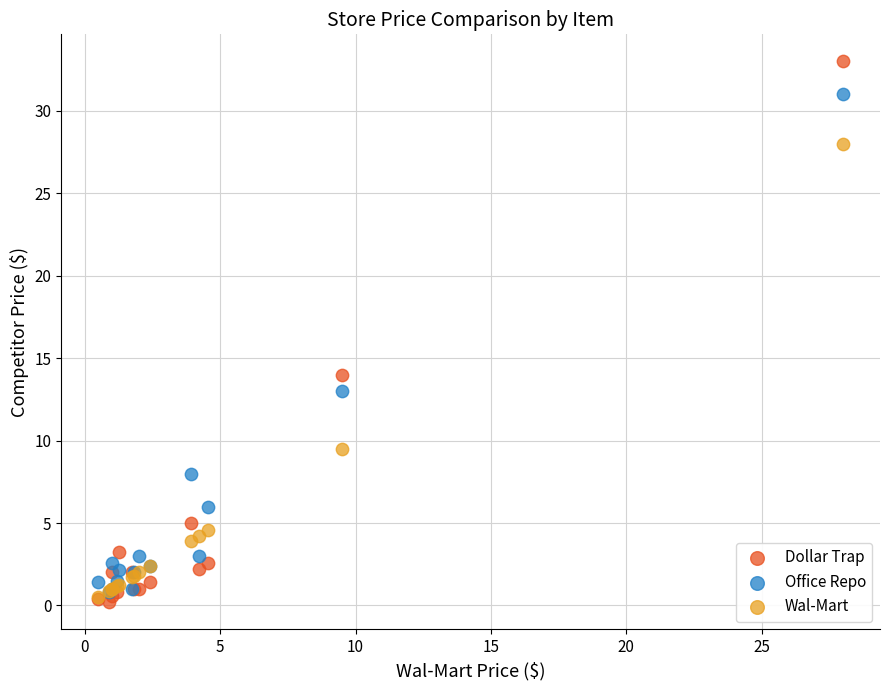

In the Dollar Trap series, what Y value is closest to 16?

14.0